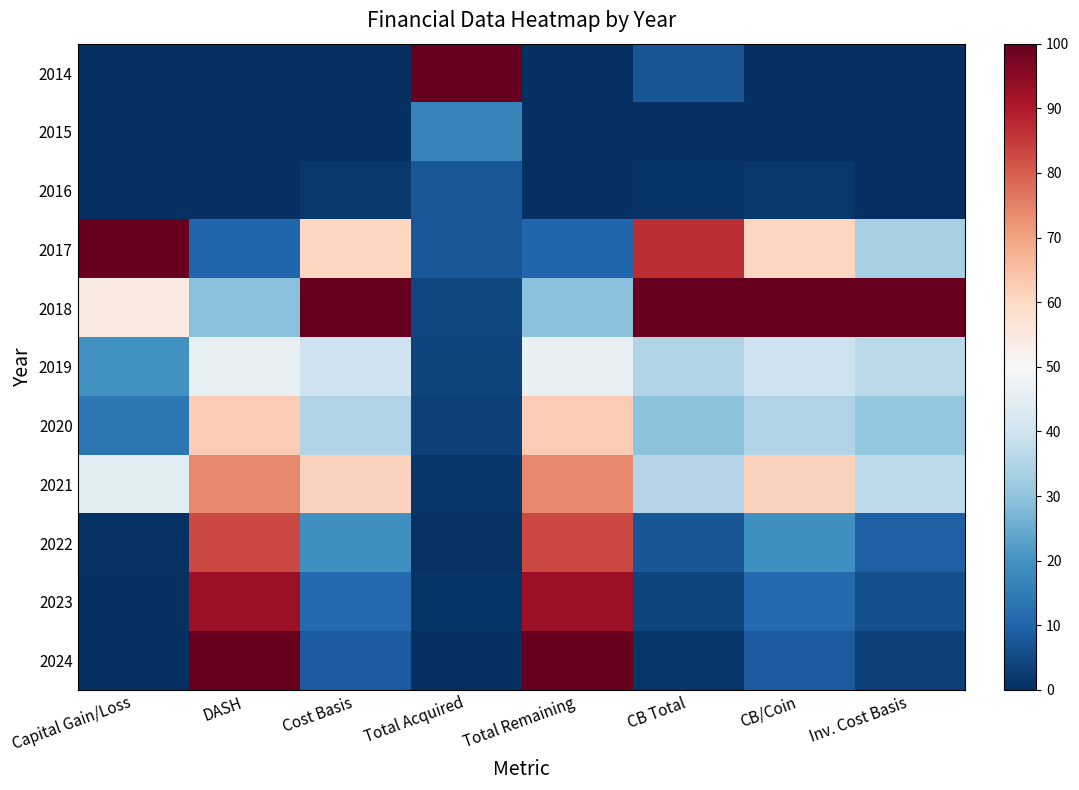

At how many categories does at least one series exceed 3?

8